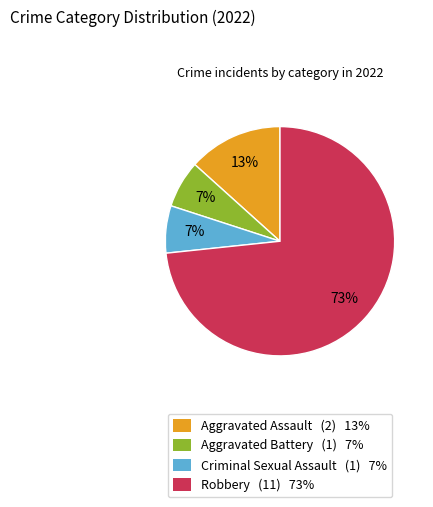

Is the sum of Criminal Sexual Assault and Aggravated Assault greater than half?

No